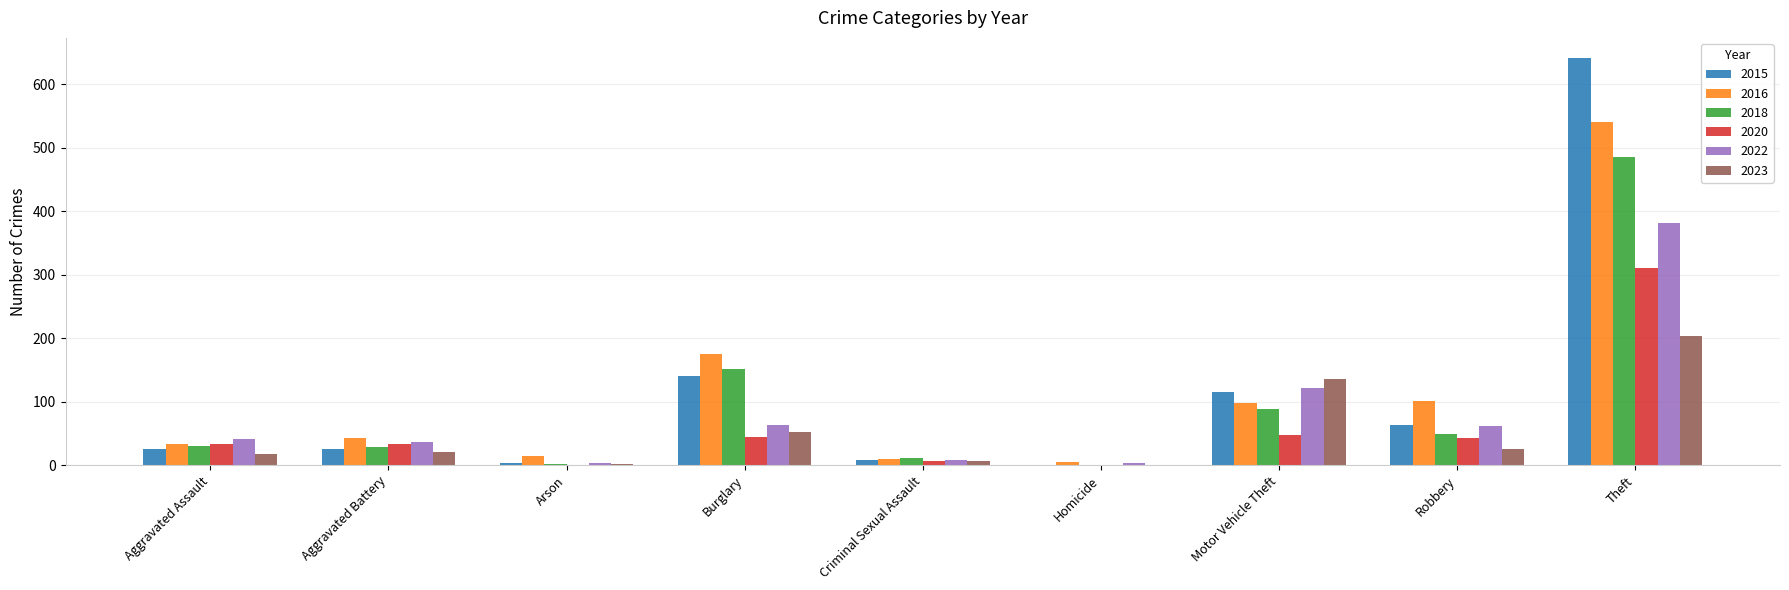

True or false: 2015 has a value of 641 at Theft.

True